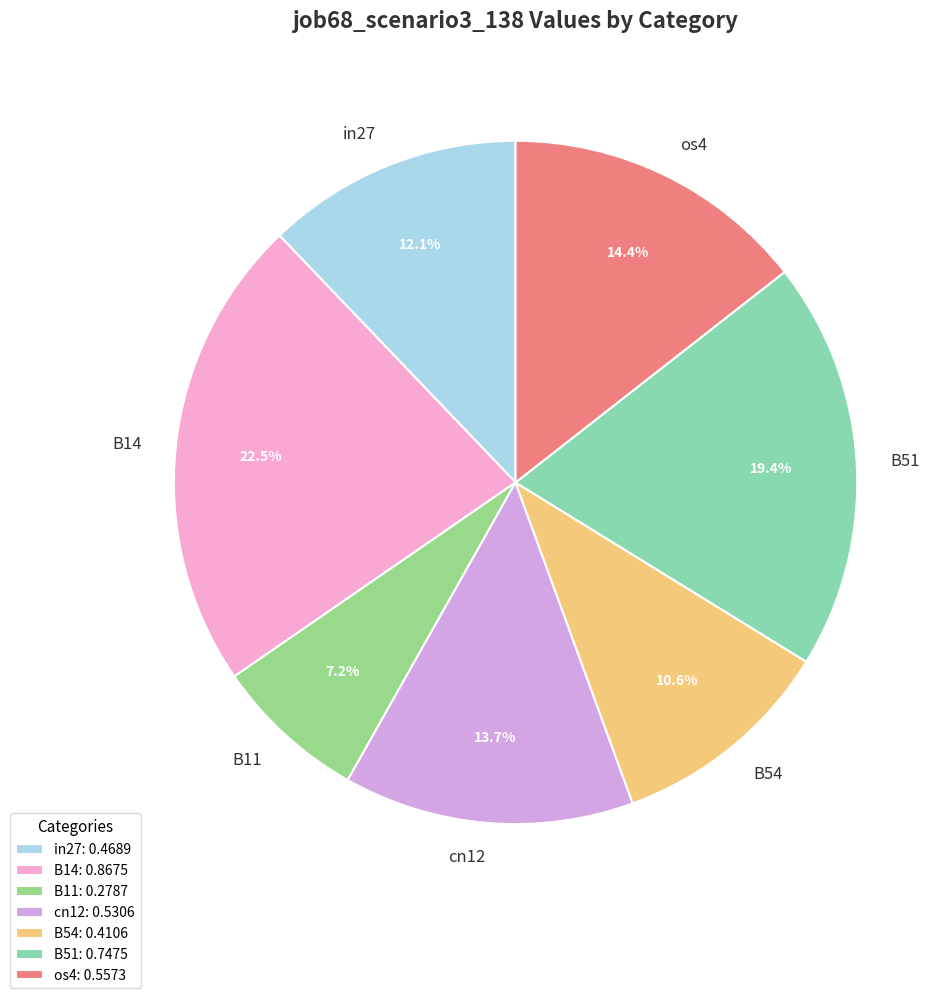

To the nearest percent, what is the difference between the B14 and B54 slice percentages?

12%